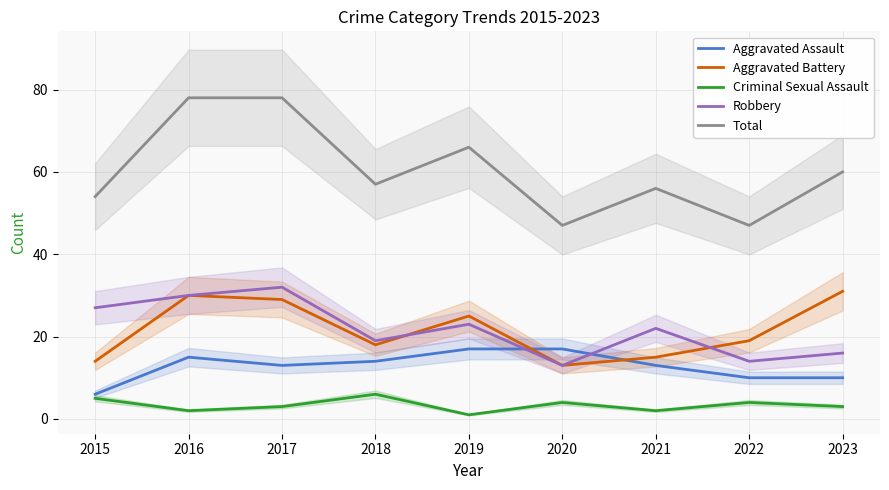

Rank the categories by Aggravated Battery value from lowest to highest.

2020, 2015, 2021, 2018, 2022, 2019, 2017, 2016, 2023